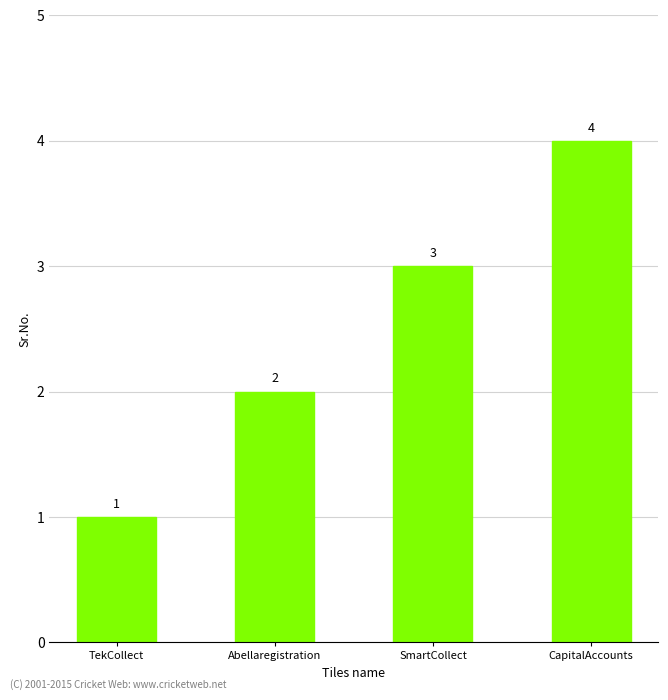

Rank the categories by value from highest to lowest.

CapitalAccounts, SmartCollect, Abellaregistration, TekCollect